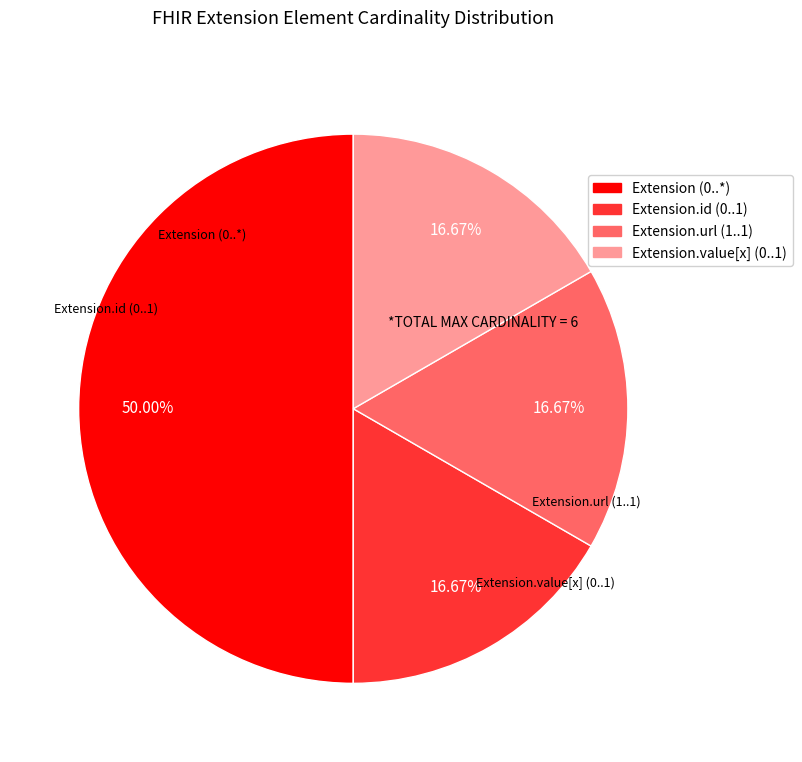

How many slices are in this pie chart?

4